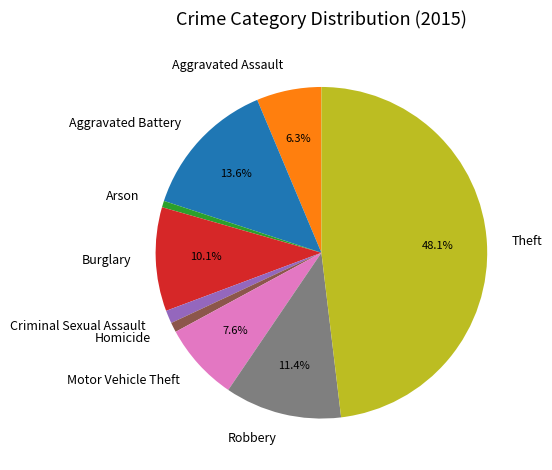

To the nearest percent, what portion does Aggravated Assault represent?

6%